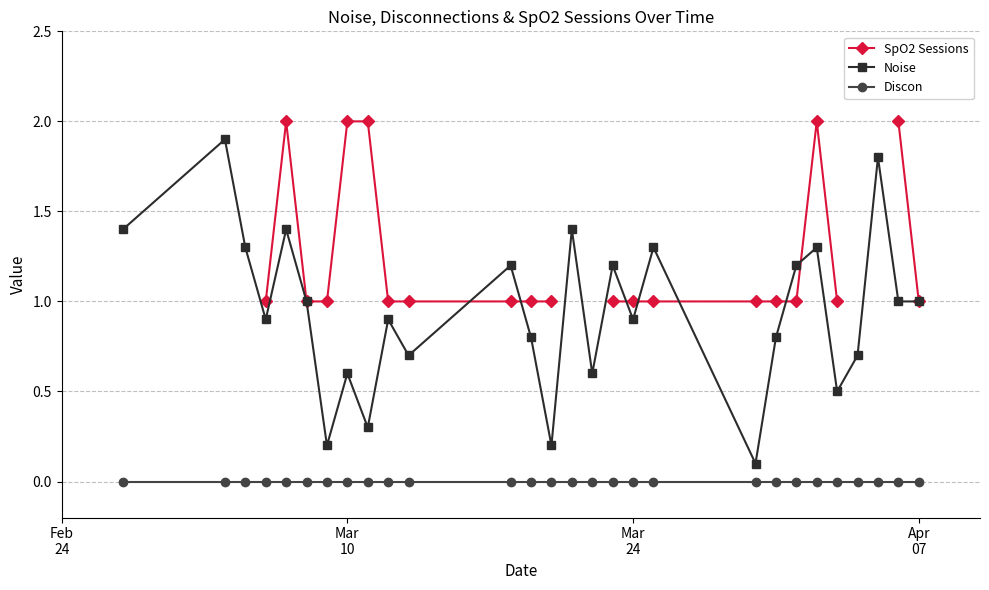

How many values in the Noise series are below 1?

14